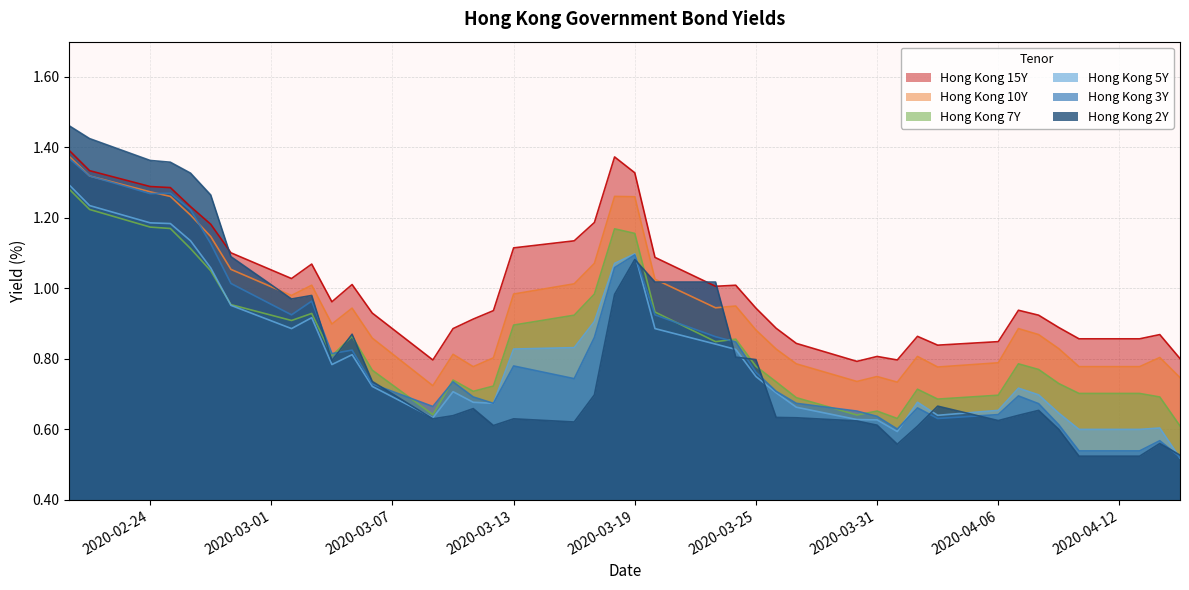

Which series has the widest spread of values?

Hong Kong 2Y